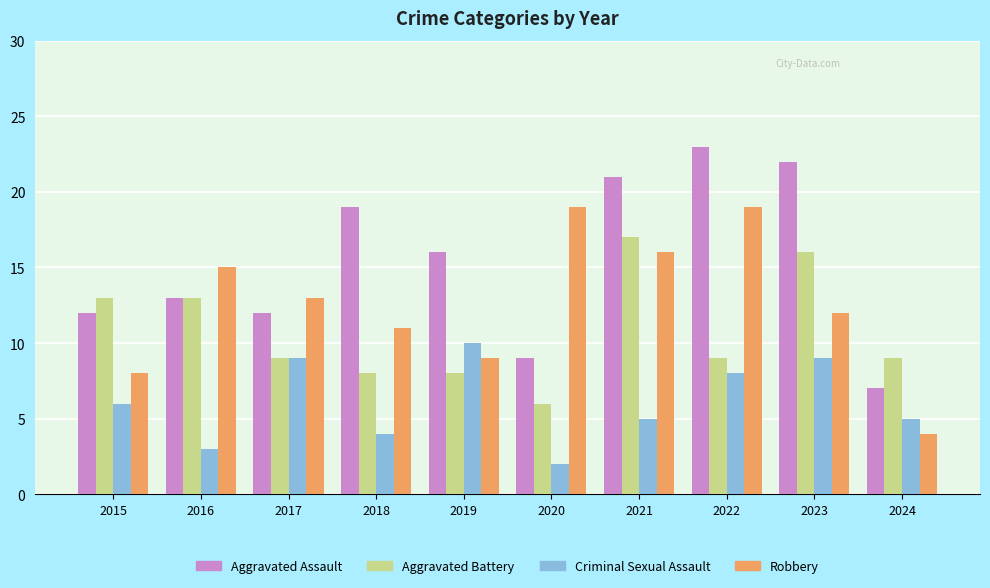

What is the maximum value for Criminal Sexual Assault?

10